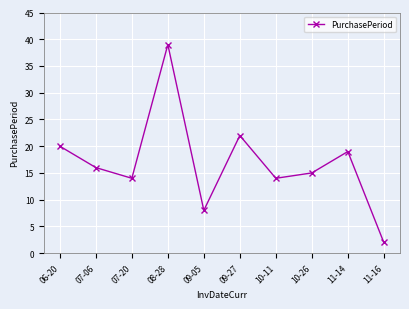

At which label does the data first exceed 16?

06-20